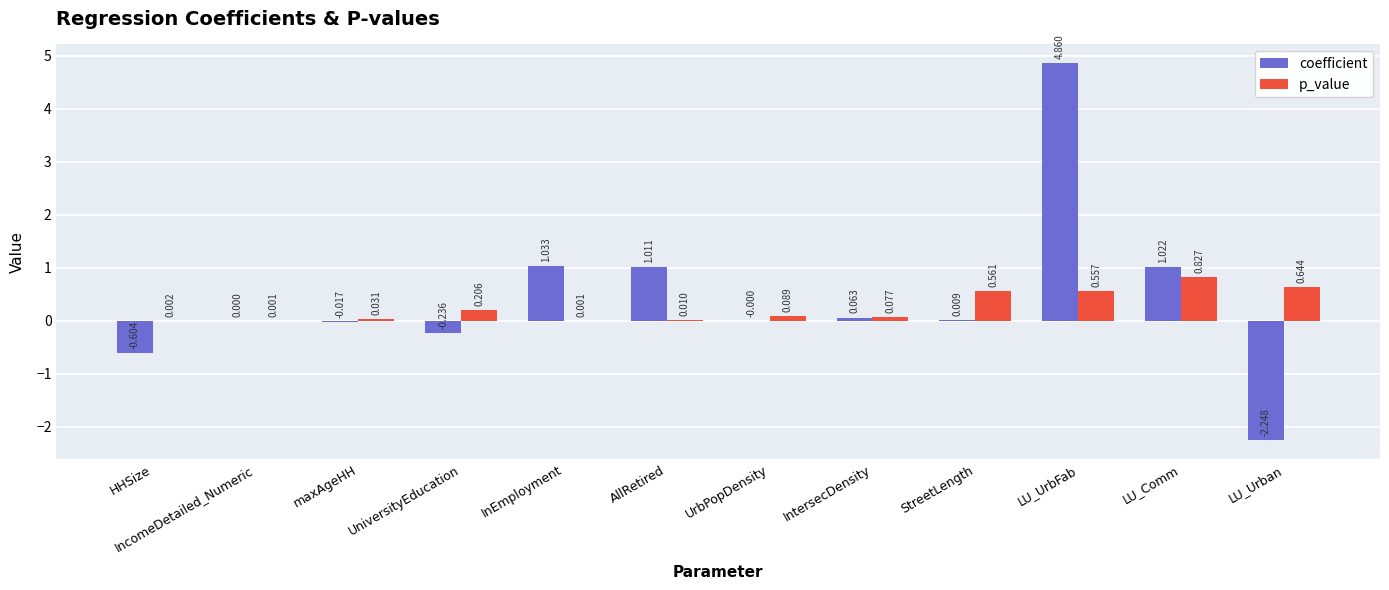

At which category does the chart reach its peak across all series?

LU_UrbFab